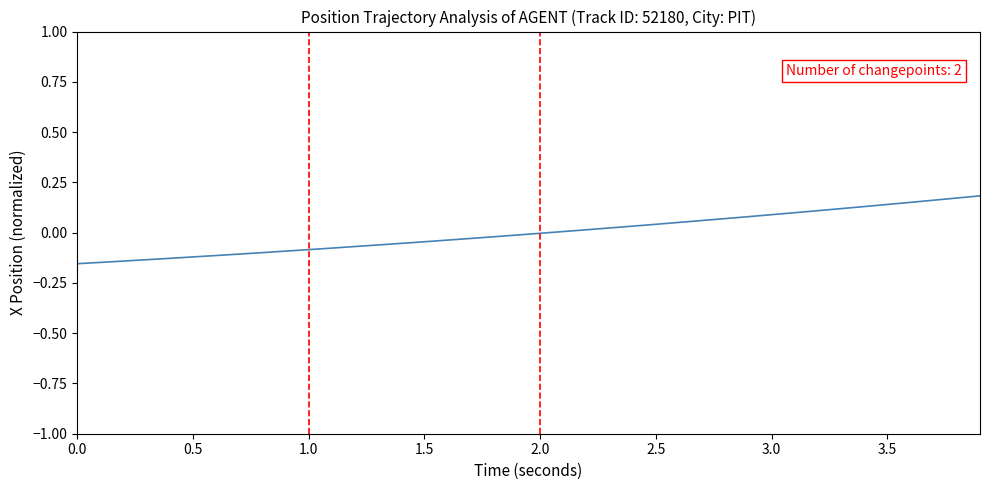

What is the difference between the maximum and minimum values?

0.3